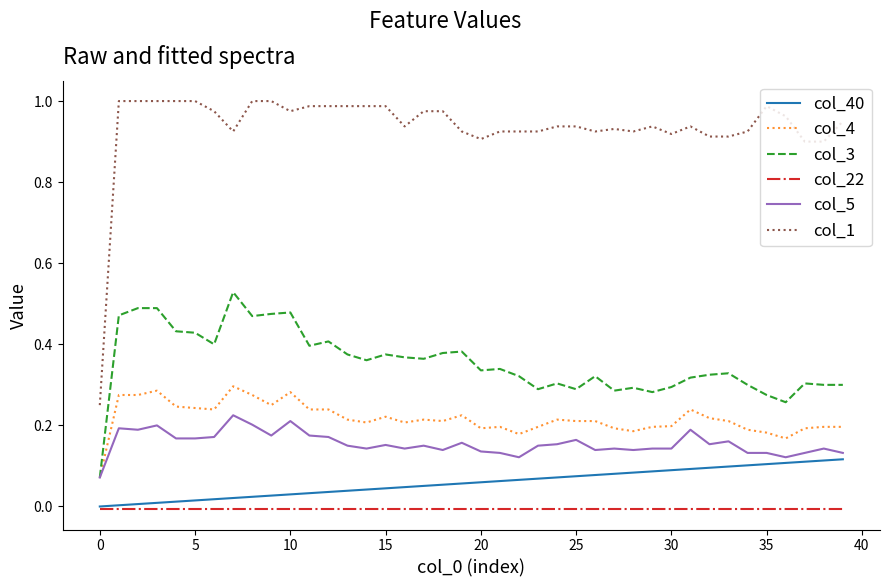

Rank the series by their maximum value, from lowest to highest.

col_22, col_40, col_5, col_4, col_3, col_1